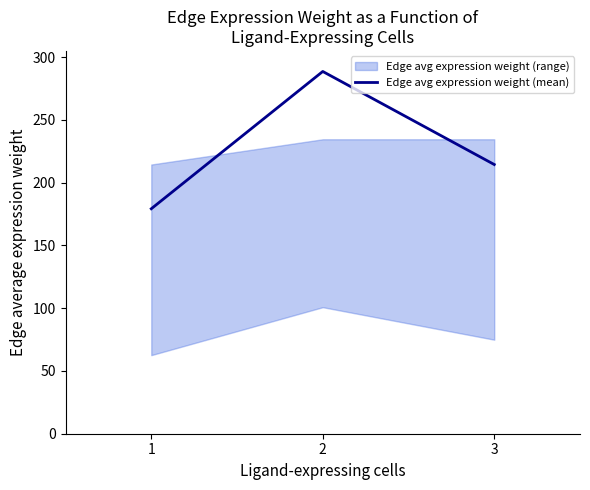

Reading right to left, list all the values displayed in this chart.

214.4	288.5	179.2